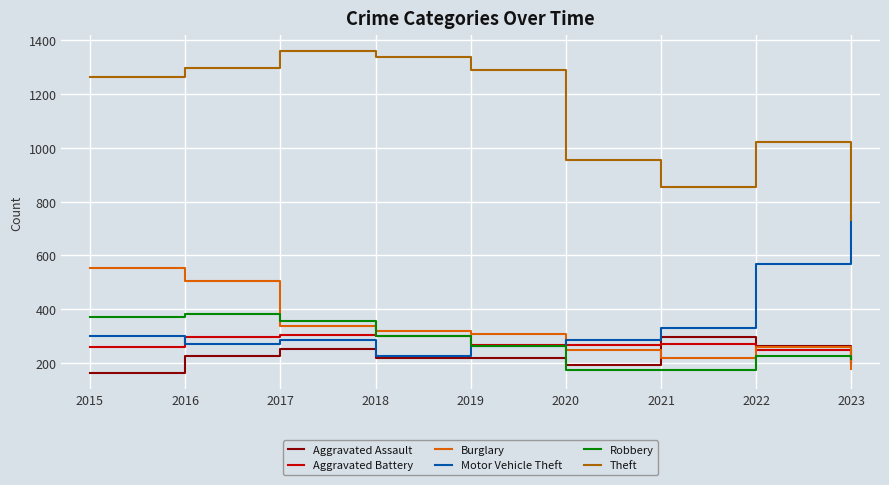

What are all the series names shown in the legend?

Aggravated Assault, Aggravated Battery, Burglary, Motor Vehicle Theft, Robbery, Theft